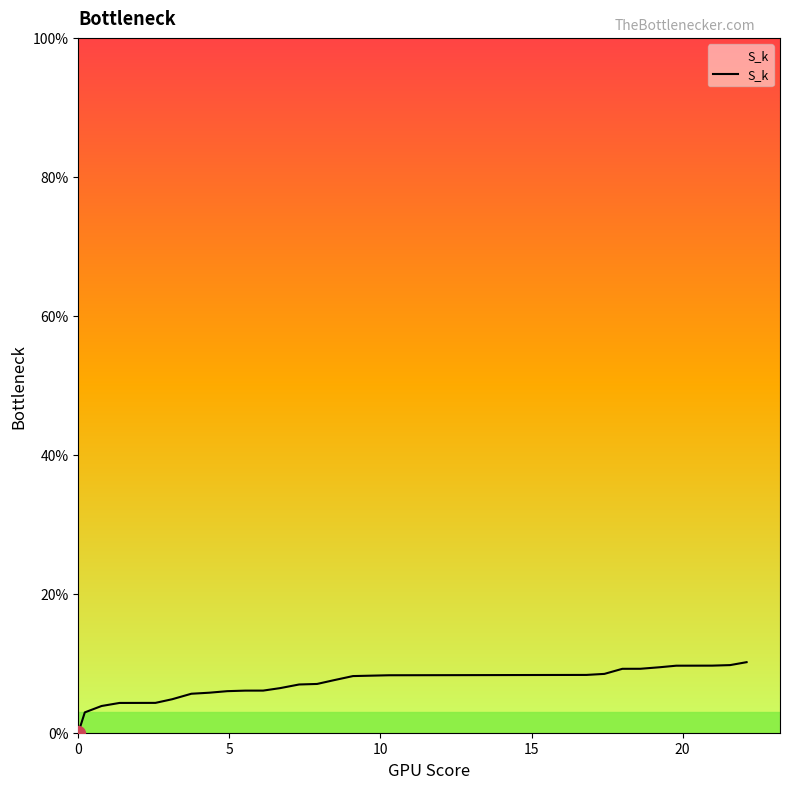

What is the greatest value displayed?

10.2